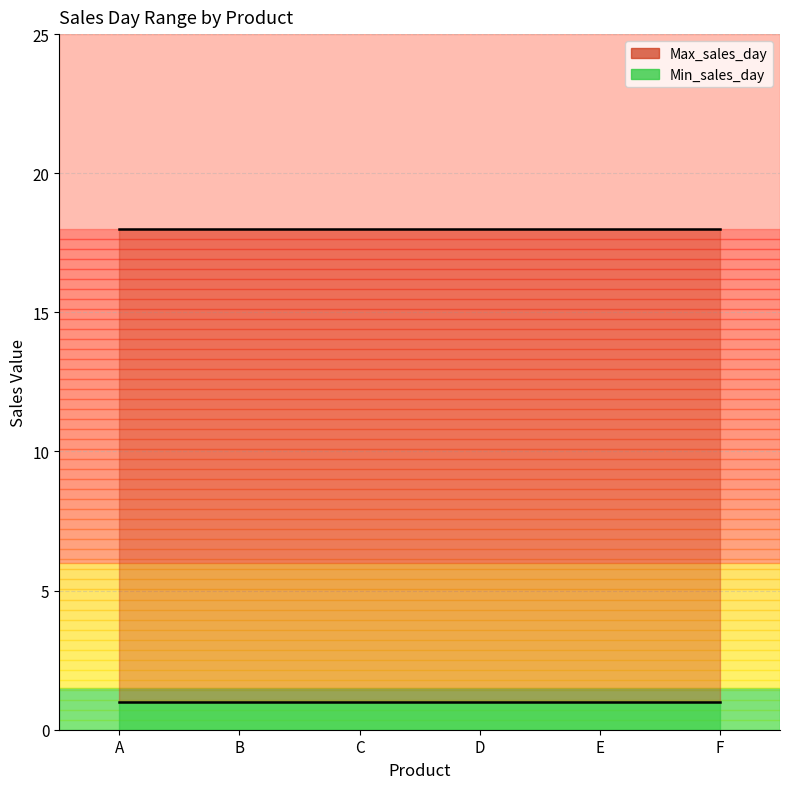

At which category is the sum across all series the highest?

A